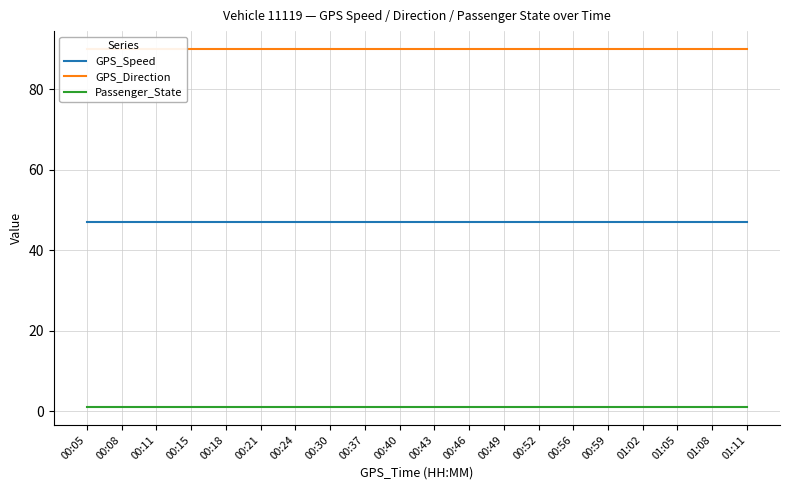

The GPS_Direction series shows 90 at 00:08. True or false?

True